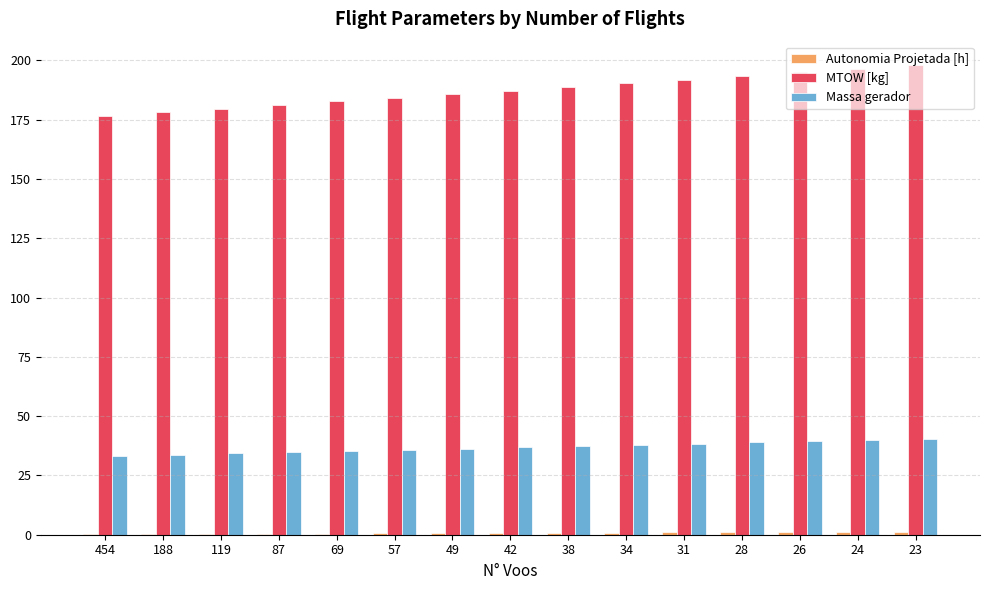

The value of Massa gerador at 188 is 57.1. True or false?

False